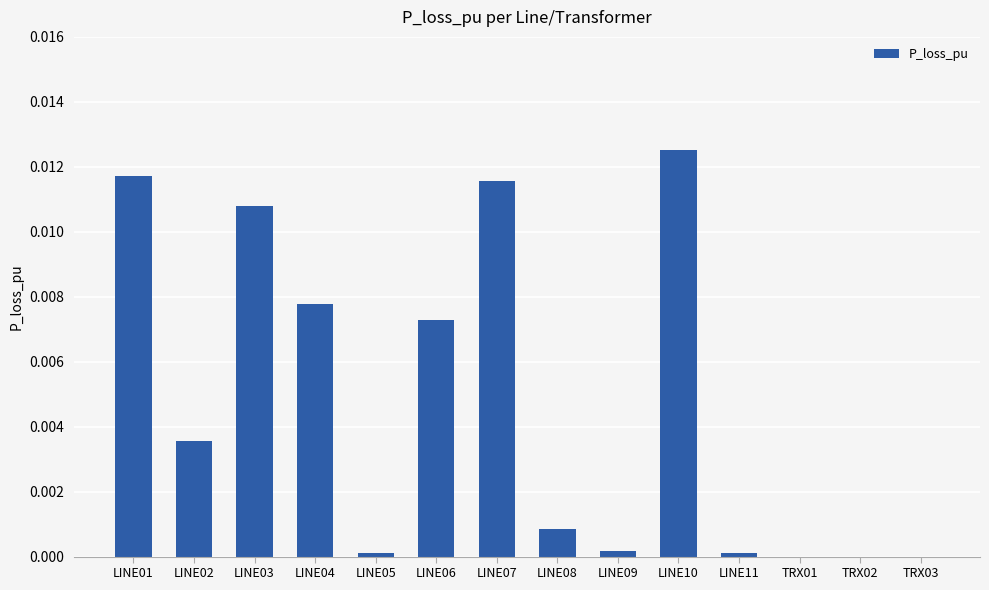

The value at TRX01 is 0.0. True or false?

True